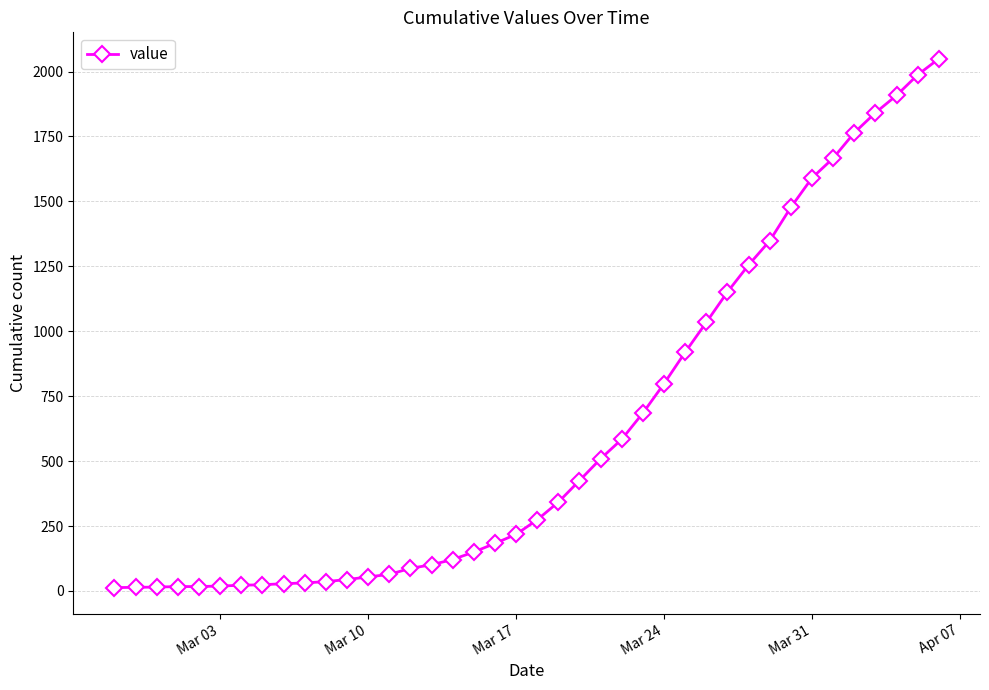

What is the value of the 37th point from the left?

1841